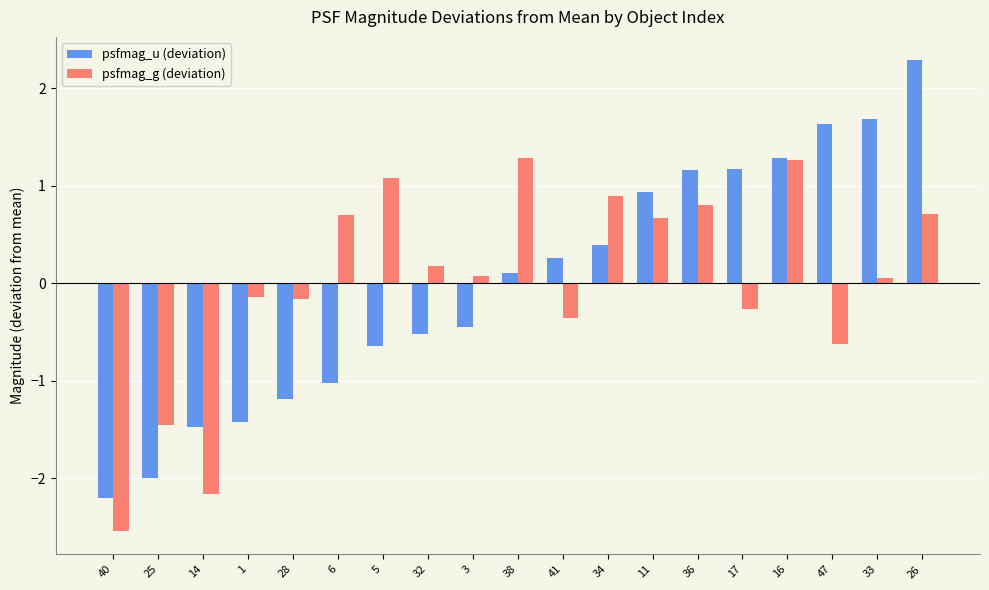

At how many categories does at least one series exceed 0?

14